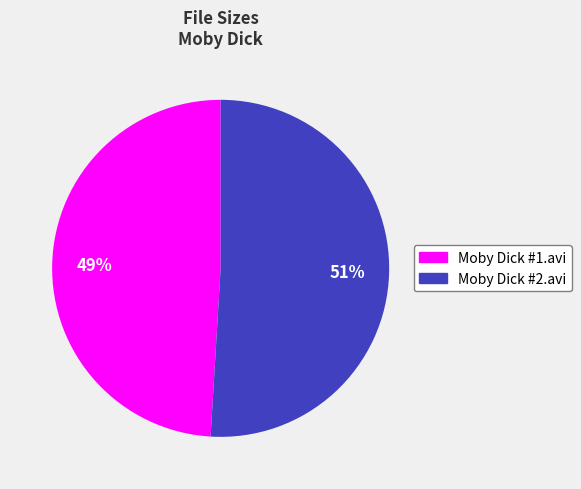

To the nearest percent, what is the combined percentage of Moby Dick #1.avi and Moby Dick #2.avi?

100%